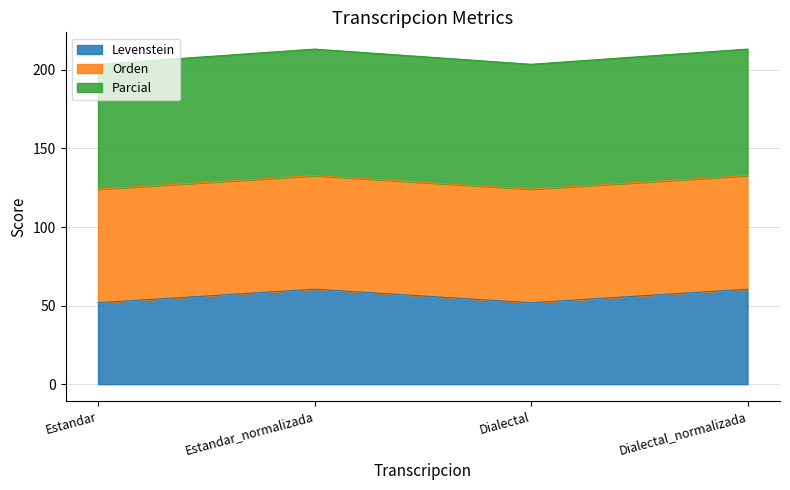

What is the highest value of the Levenstein series?

60.4